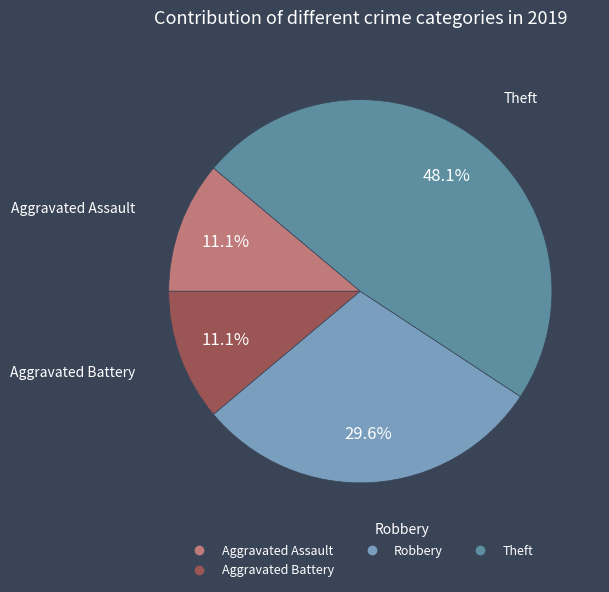

Is there a majority slice in this chart?

No